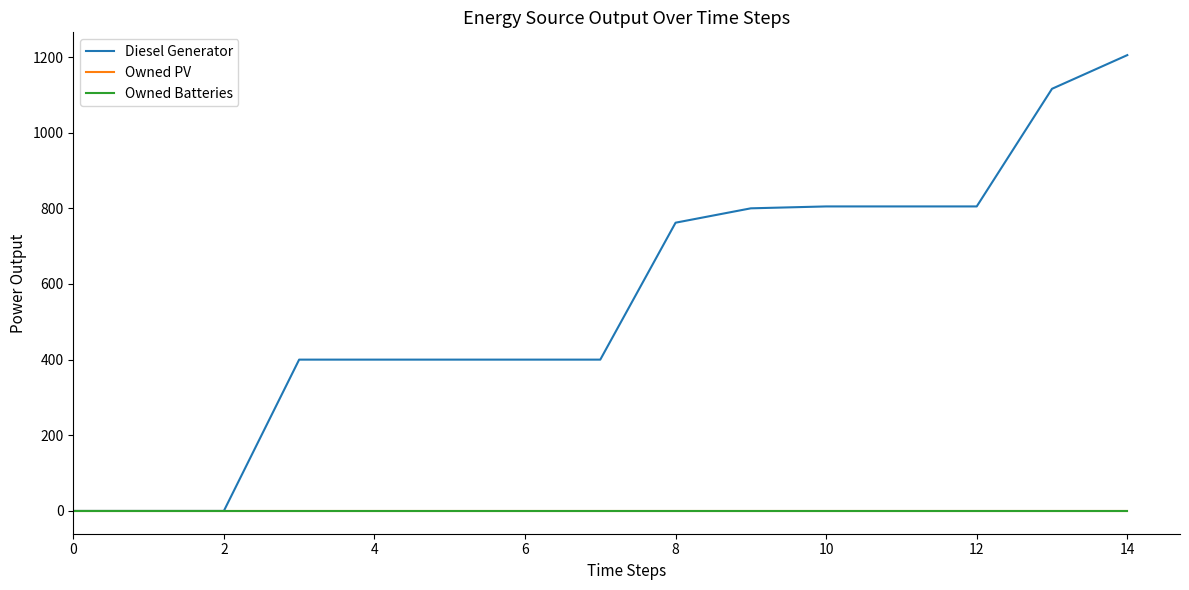

Is this an area chart (filled region under the line)?

No